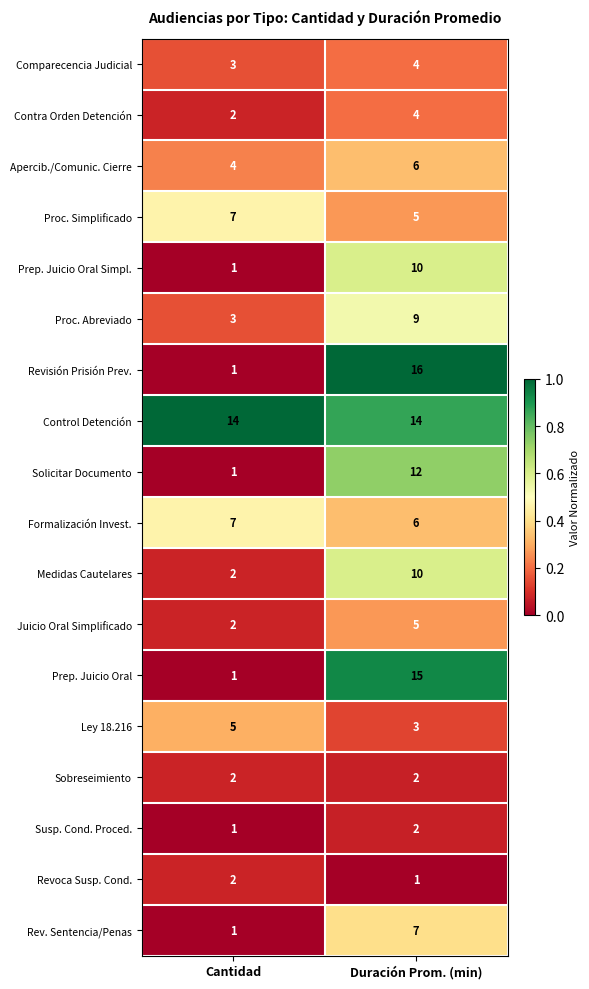

The Solicitar Documento series shows 7 at Duración Prom. (min). True or false?

False